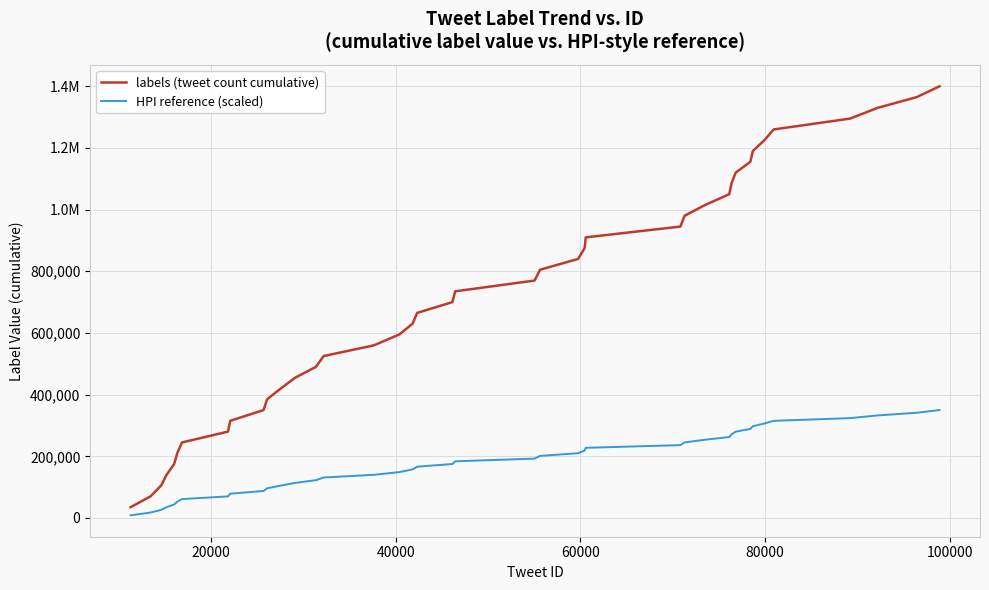

Which series has the widest spread of values?

labels (tweet count cumulative)